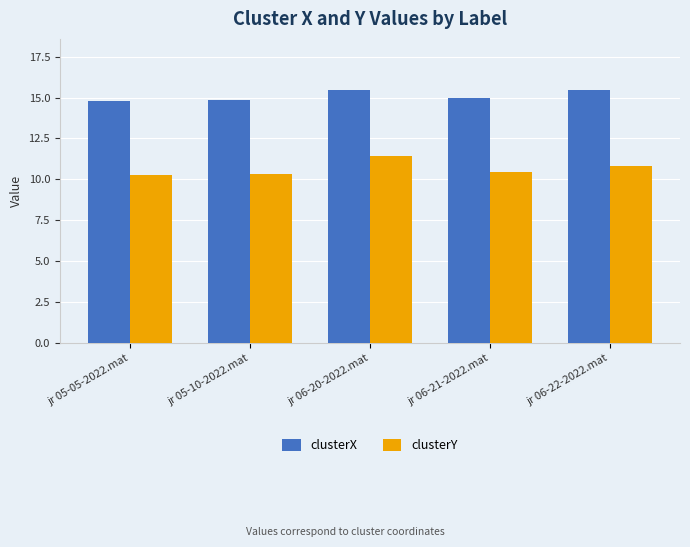

What is the spread (max minus min) of values at jr 06-21-2022.mat?

4.5